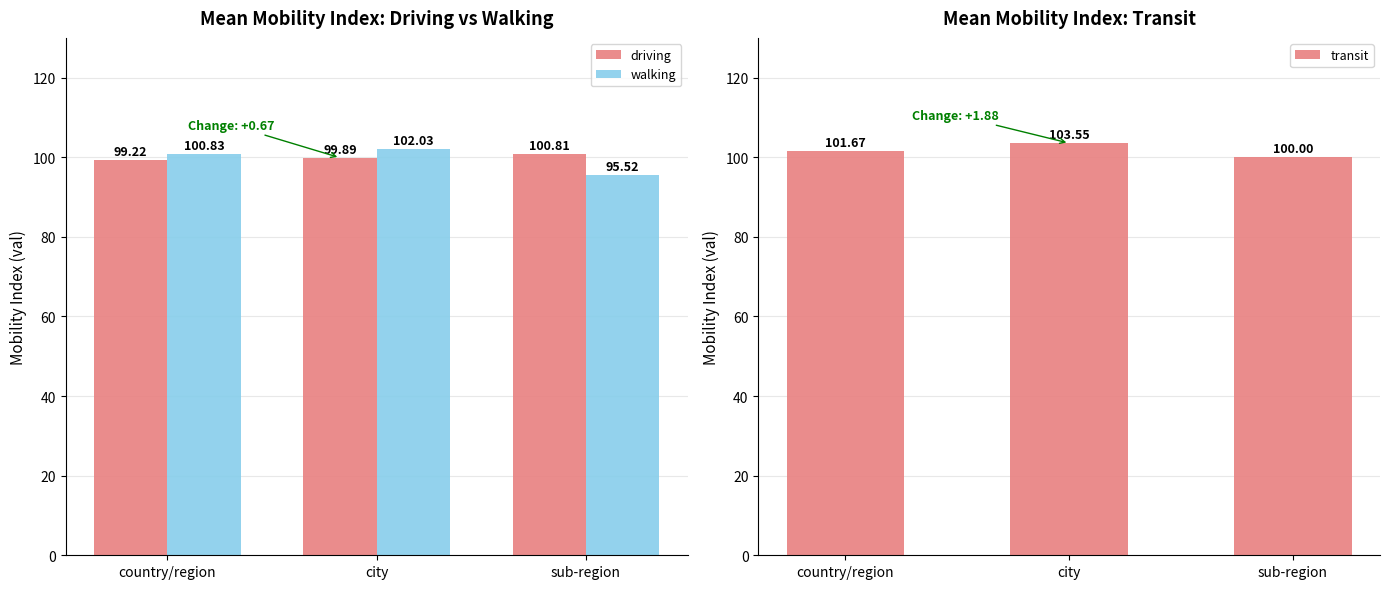

Where is transit nearest to the value 101?

country/region